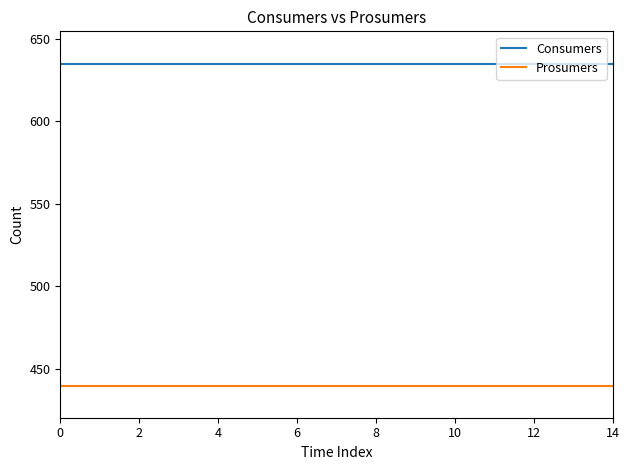

Reading left to right, transcribe all the data shown in this chart.

Consumers: 635	635	635	635	635	635	635	635	635	635	635	635	635	635	635
Prosumers: 440	440	440	440	440	440	440	440	440	440	440	440	440	440	440